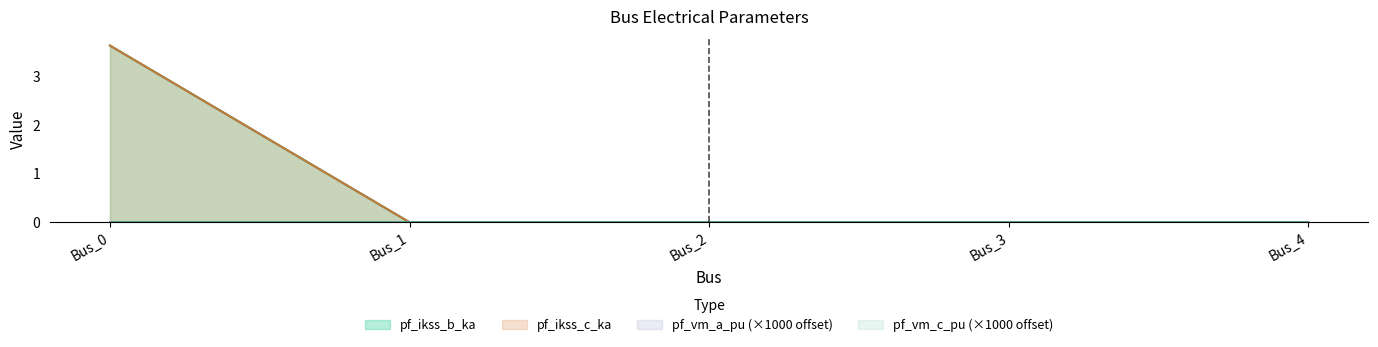

True or false: pf_ikss_b_ka and pf_ikss_c_ka intersect in this chart.

False